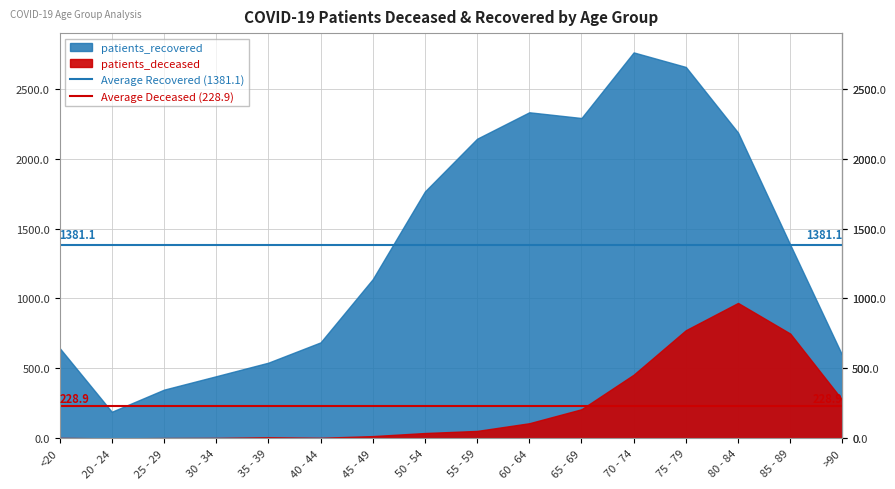

Which series has the largest total across all categories?

Average Recovered (1381.1)